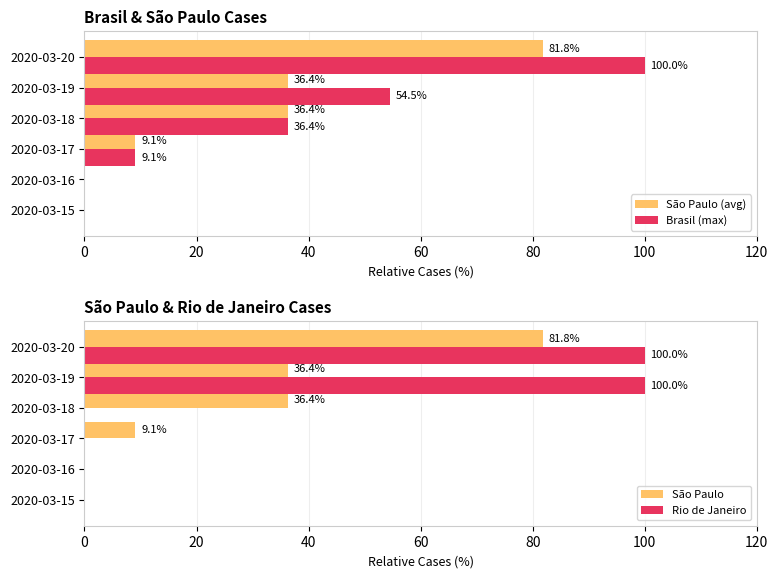

At which label does Brasil (max) reach its peak?

2020-03-20